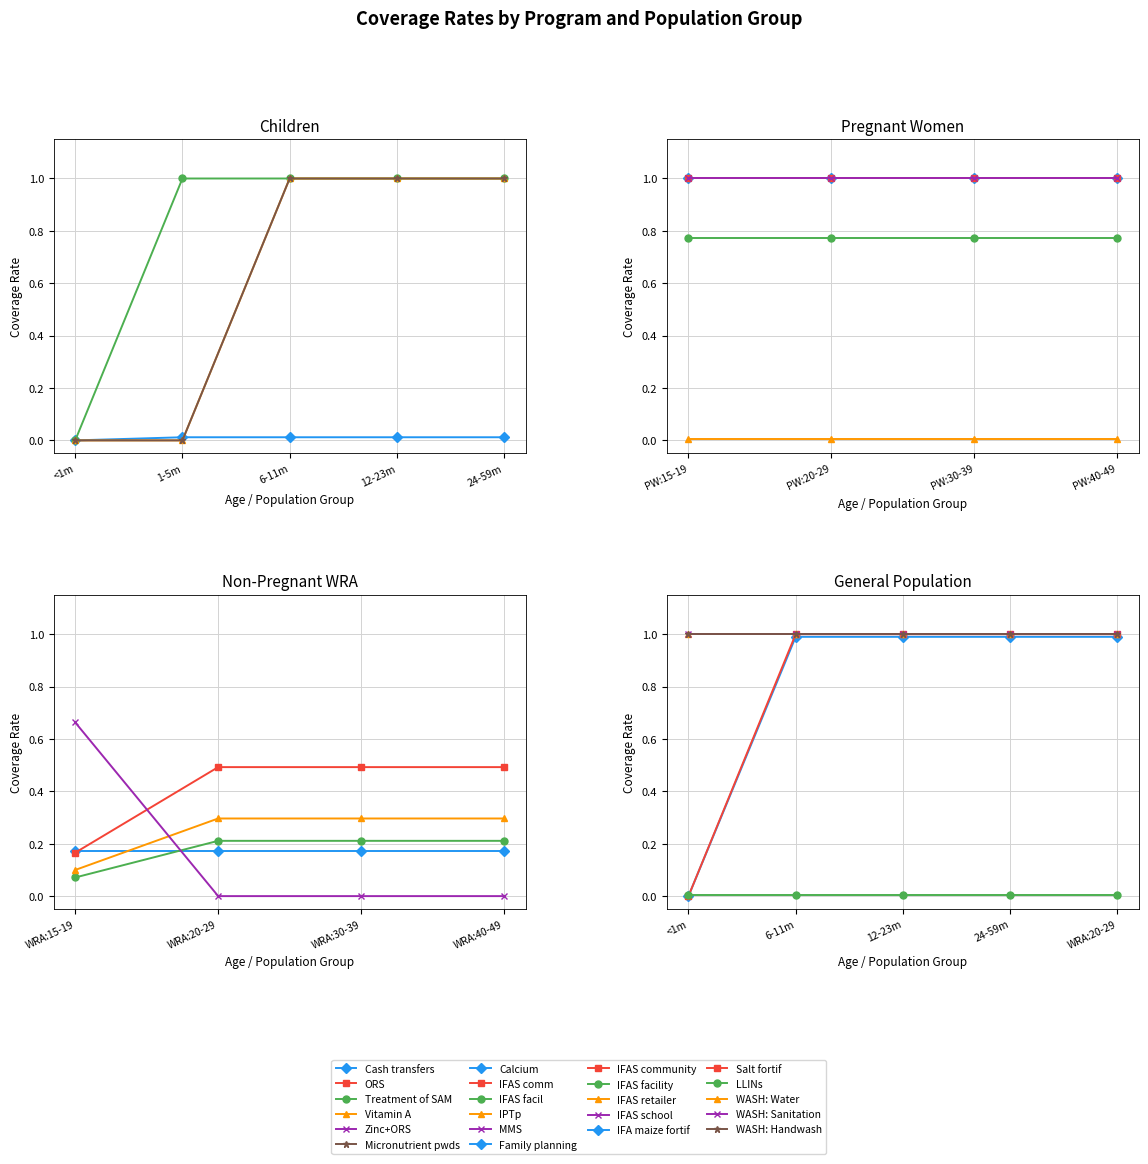

True or false: 6-11 months has a value of 0.0 at <1 month.

True